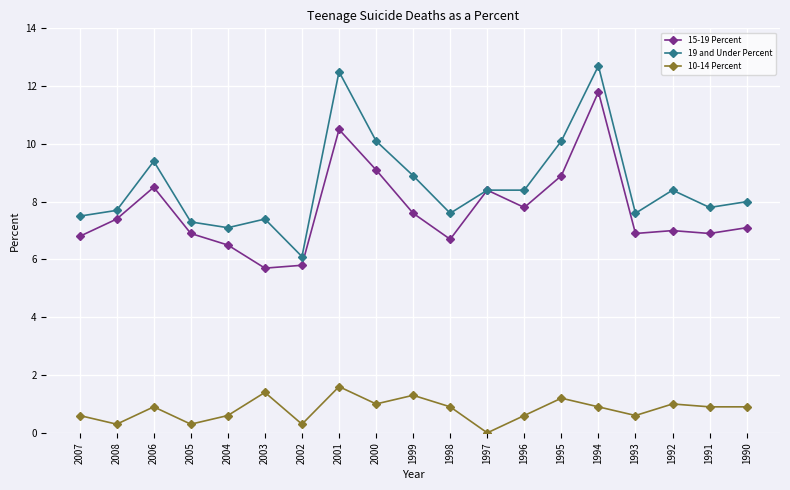

Which series has the widest spread of values?

19 and Under Percent